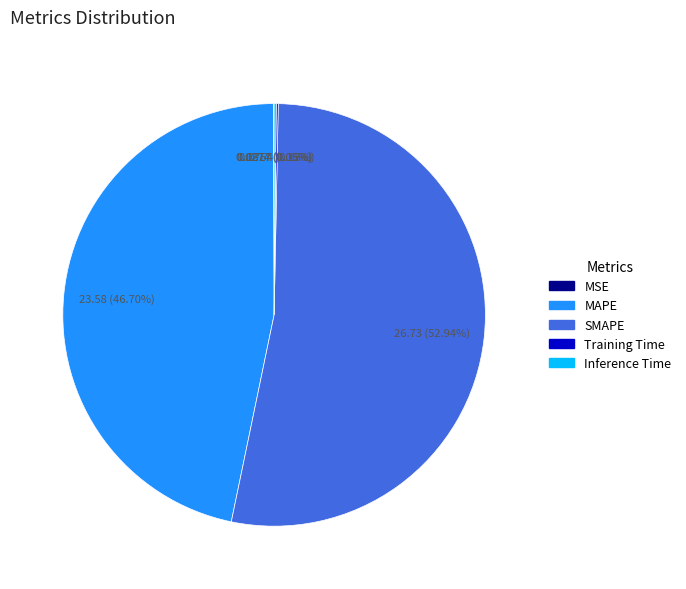

Which slice is the largest?

SMAPE